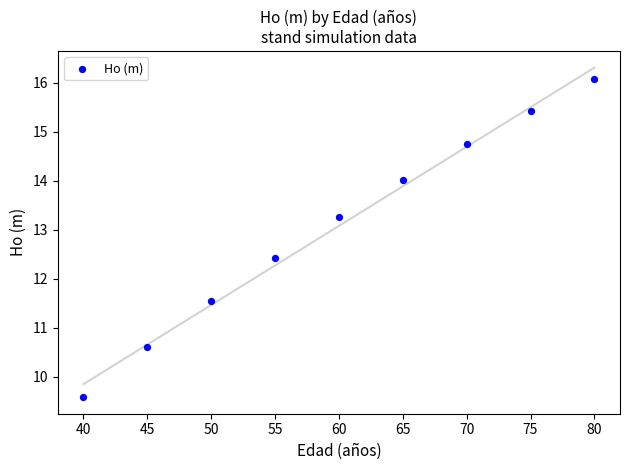

What is the range of X values (max minus min)?

40.0